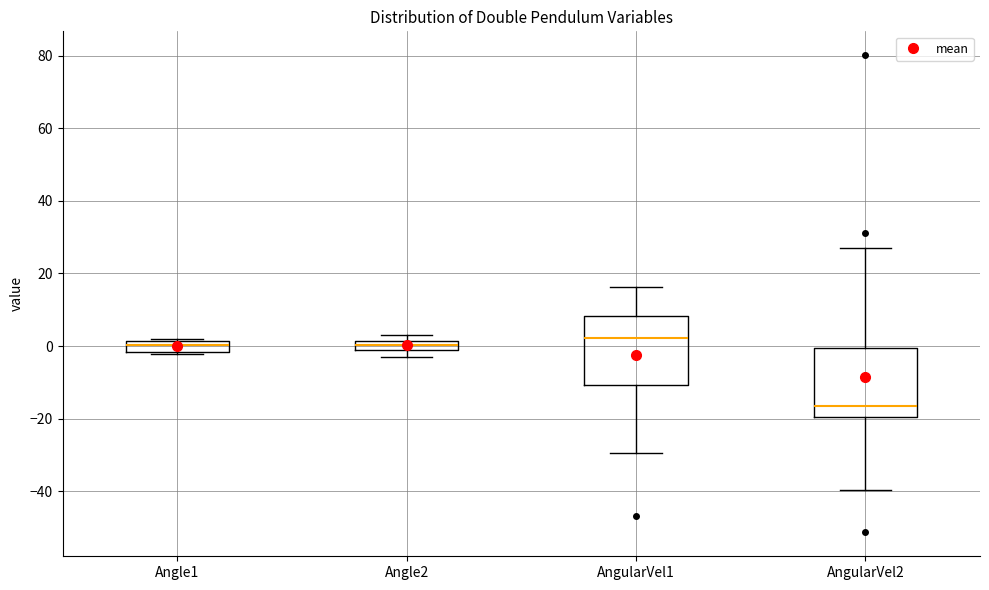

Where does the median line of the box for Angle1 sit on the y-axis? The values are not printed on the chart, so give them approximately, as read against the axis.

0